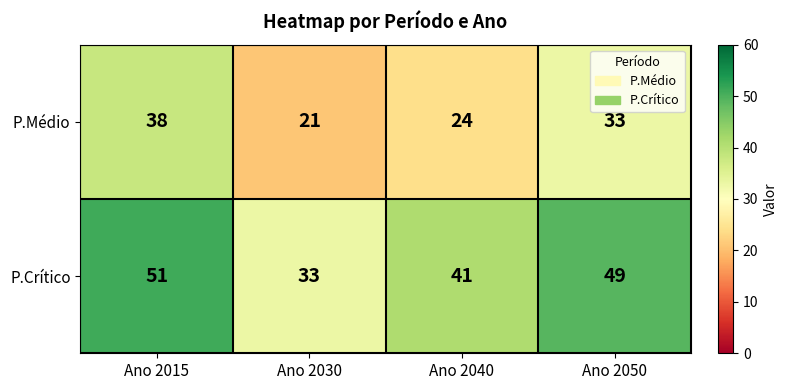

Reading right to left, list all the values displayed in this chart.

P.Médio: Ano 2050=33	Ano 2040=24	Ano 2030=21	Ano 2015=38
P.Crítico: Ano 2050=49	Ano 2040=41	Ano 2030=33	Ano 2015=51